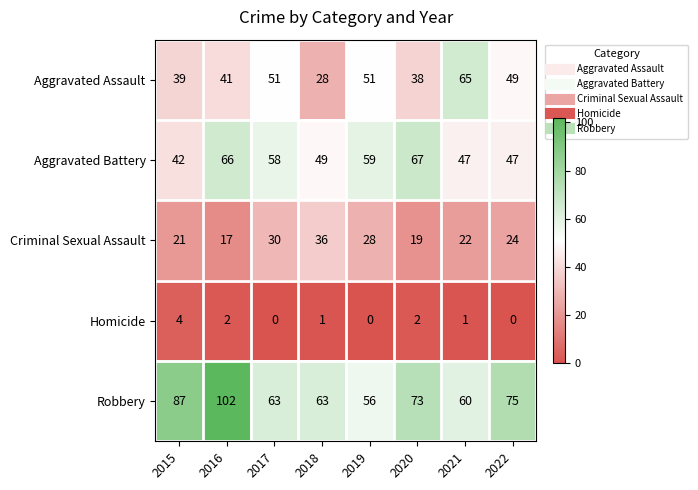

List the series in order of their peak value, lowest first.

Homicide, Criminal Sexual Assault, Aggravated Assault, Aggravated Battery, Robbery